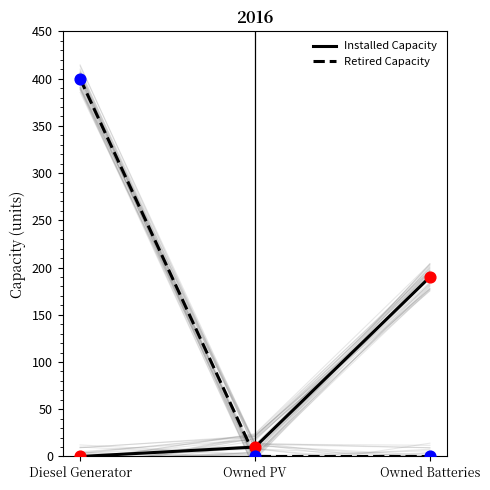

Which series has the largest total across all categories?

Retired Capacity